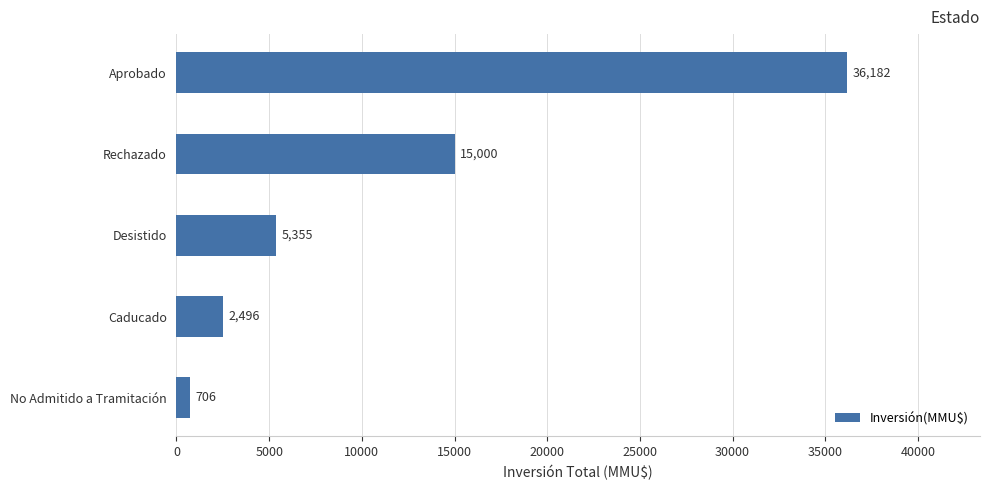

List the labels in order of value, largest first.

Aprobado, Rechazado, Desistido, Caducado, No Admitido a Tramitación